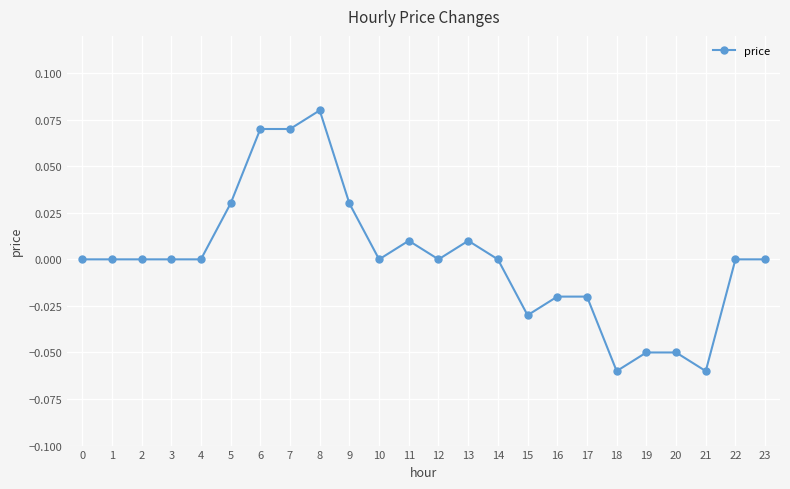

Between 15 and 8, which is larger?

8